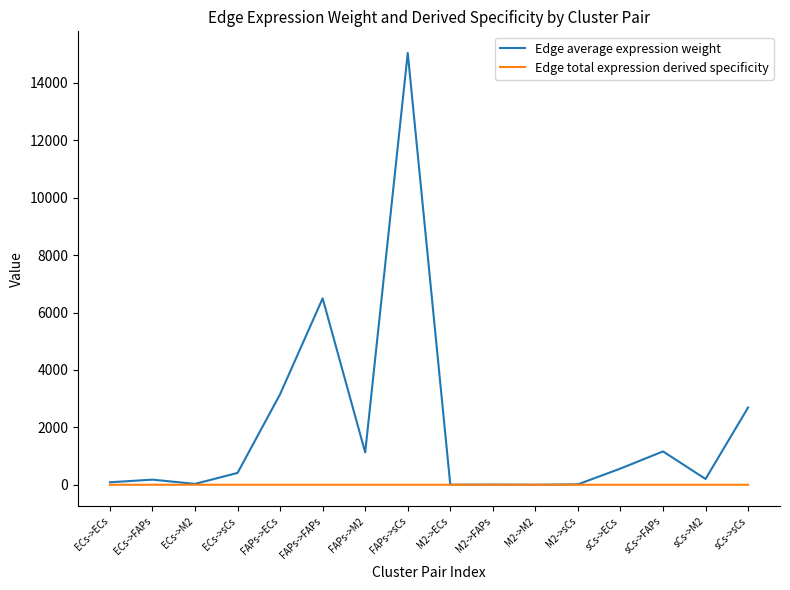

Which category has the highest value in the Edge average expression weight series?

FAPs->sCs